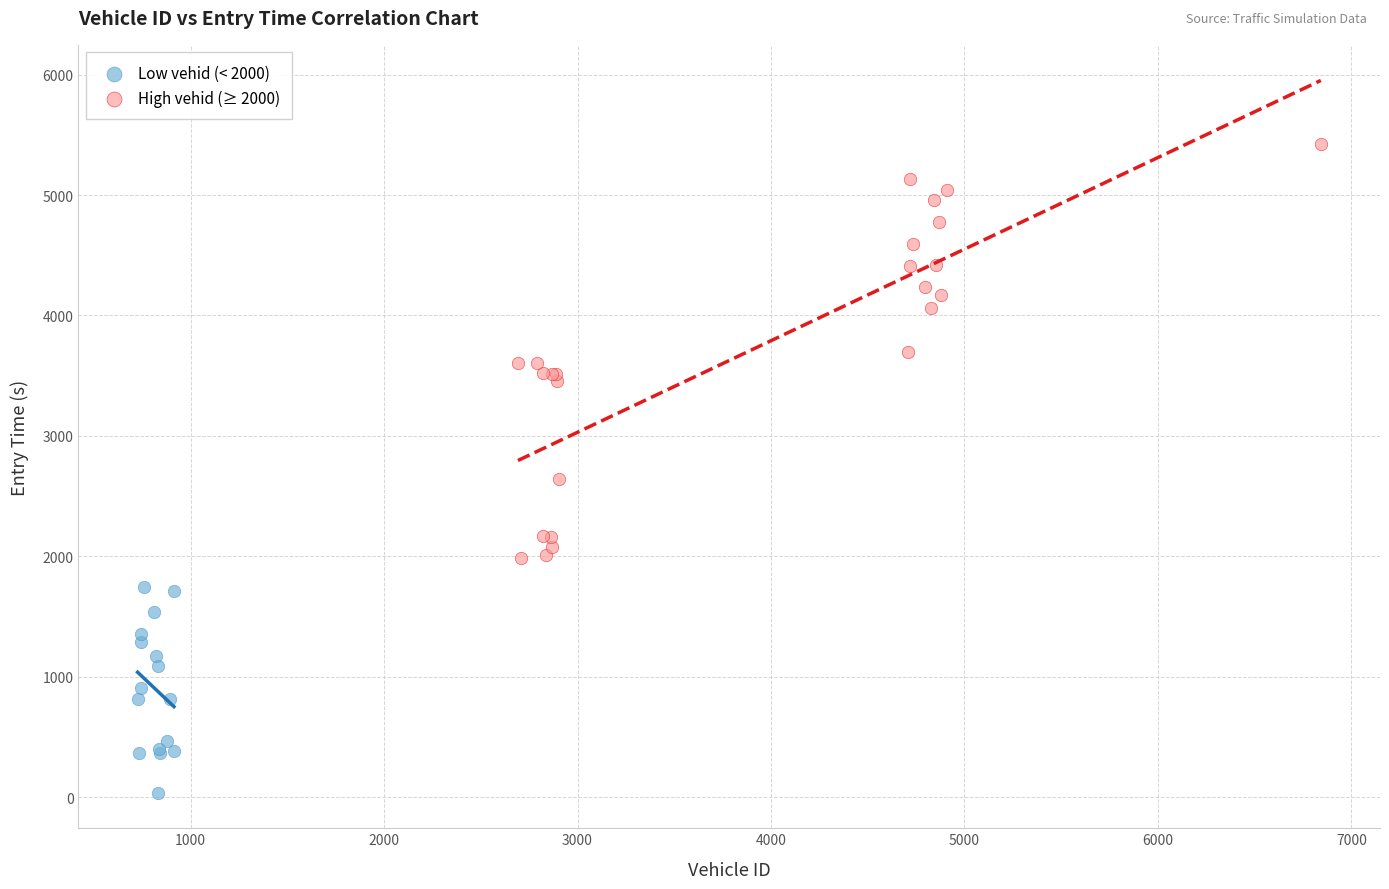

What are all the series names shown in the legend?

Low vehid (< 2000), High vehid (≥ 2000)